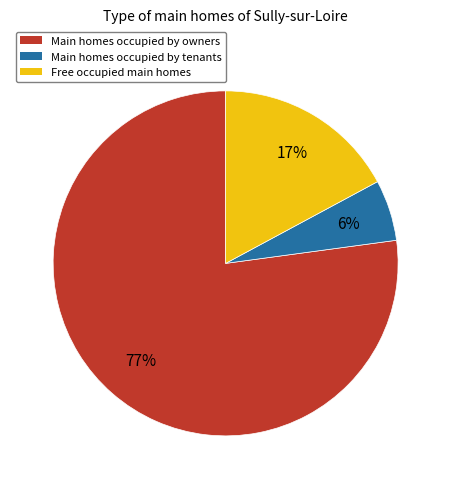

How many segments does this pie chart have?

3